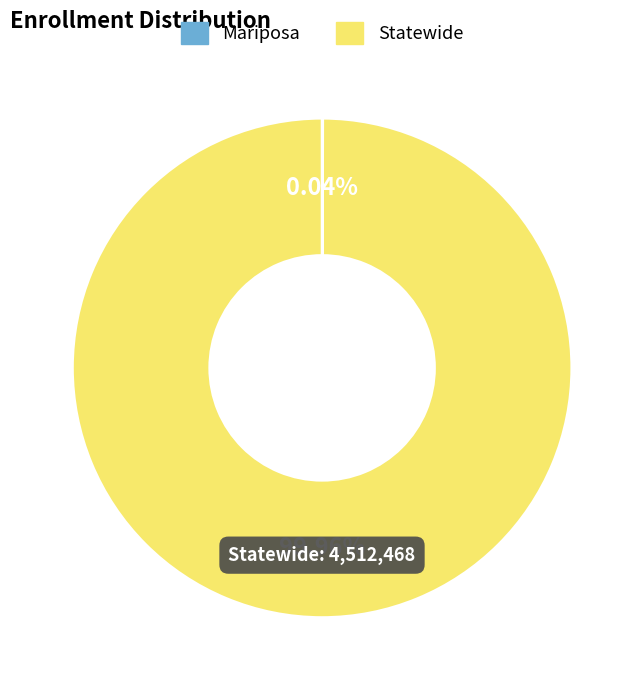

What is the largest slice in the pie chart?

Statewide